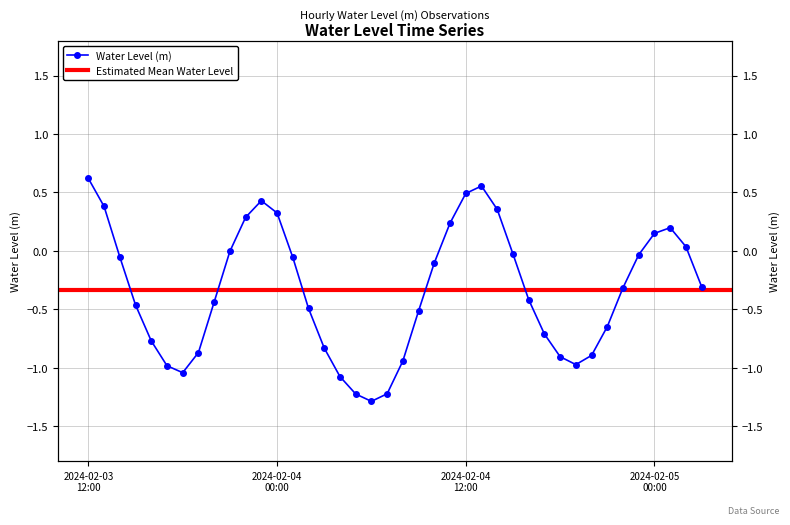

Where does the data first go above 0?

2024-02-03 12:00